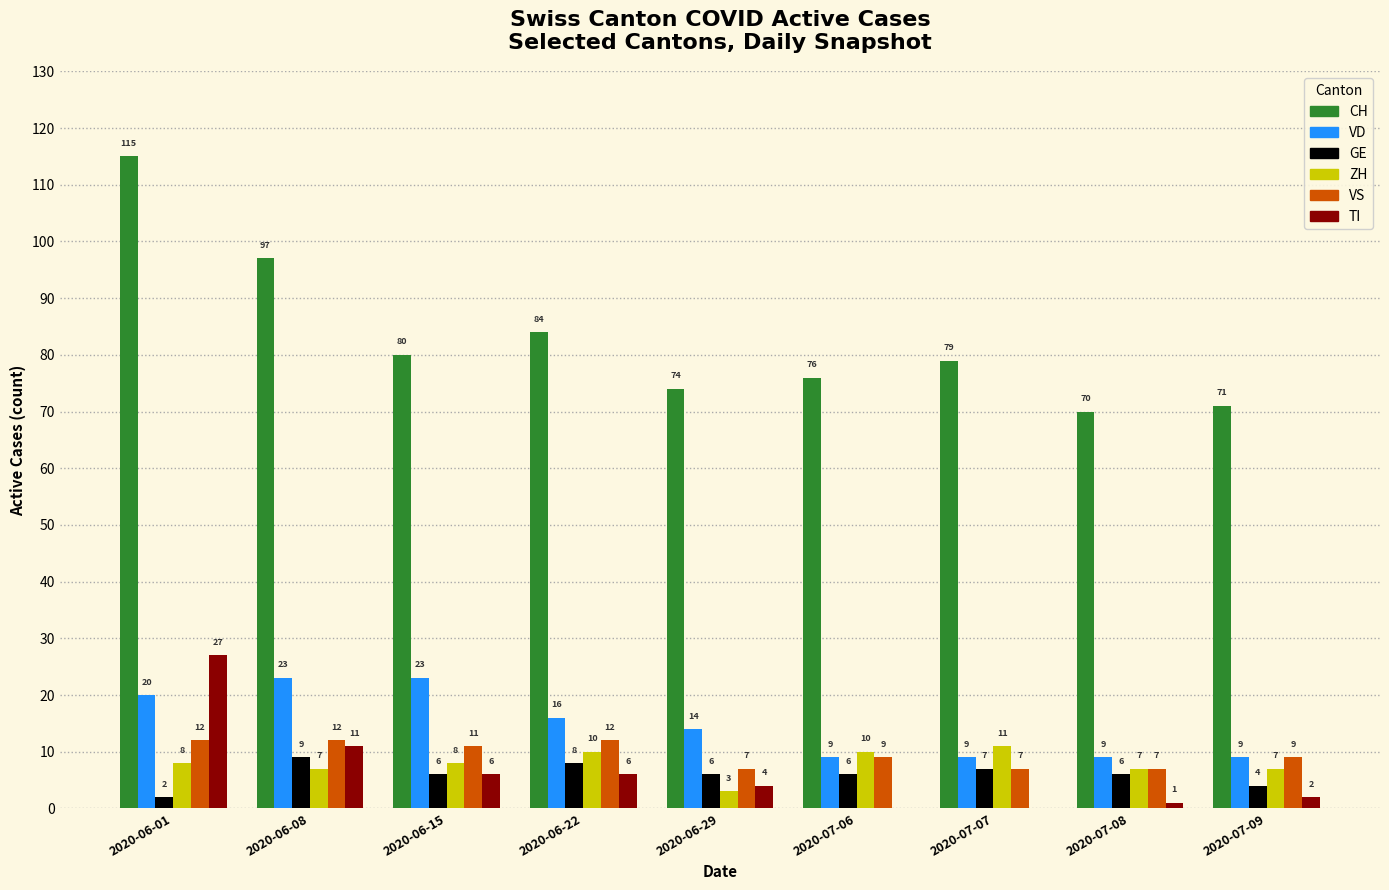

What is the approximate value of ZH at 2020-07-06?

10